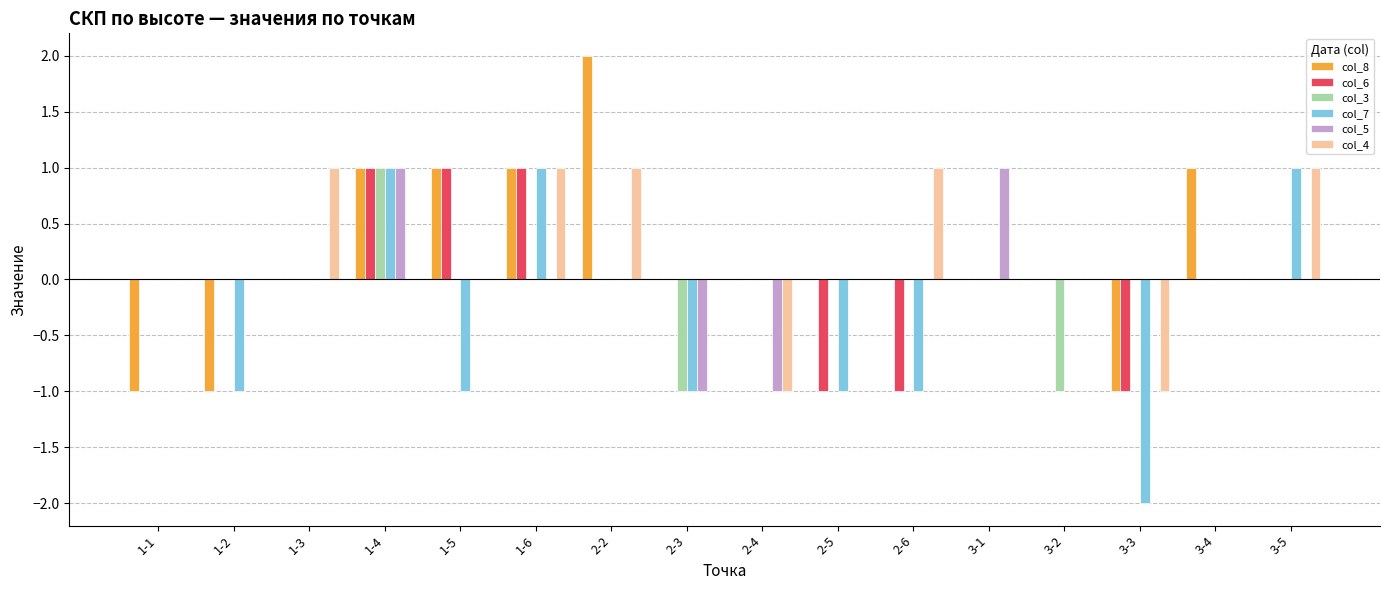

The value of col_3 at 1-2 is 1. True or false?

False